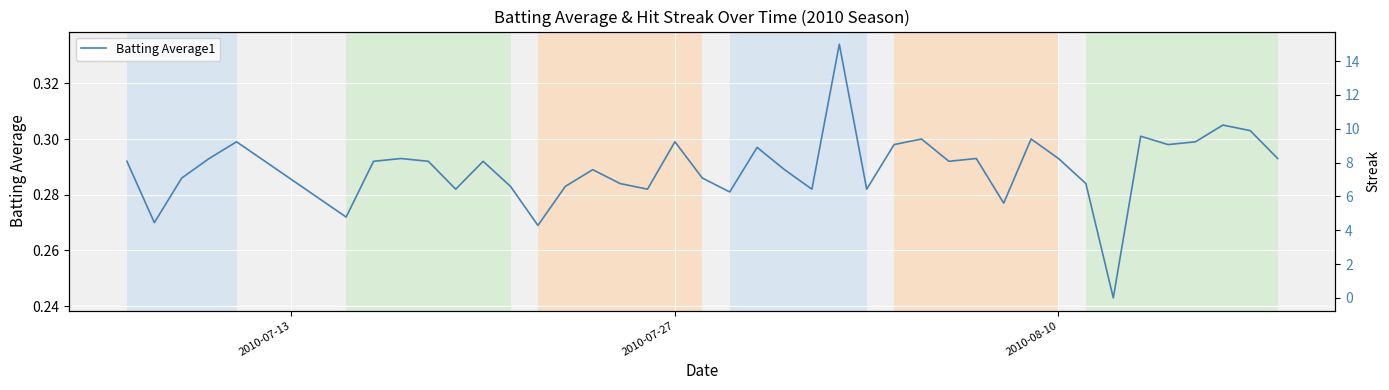

Count the number of categories in the chart.

40